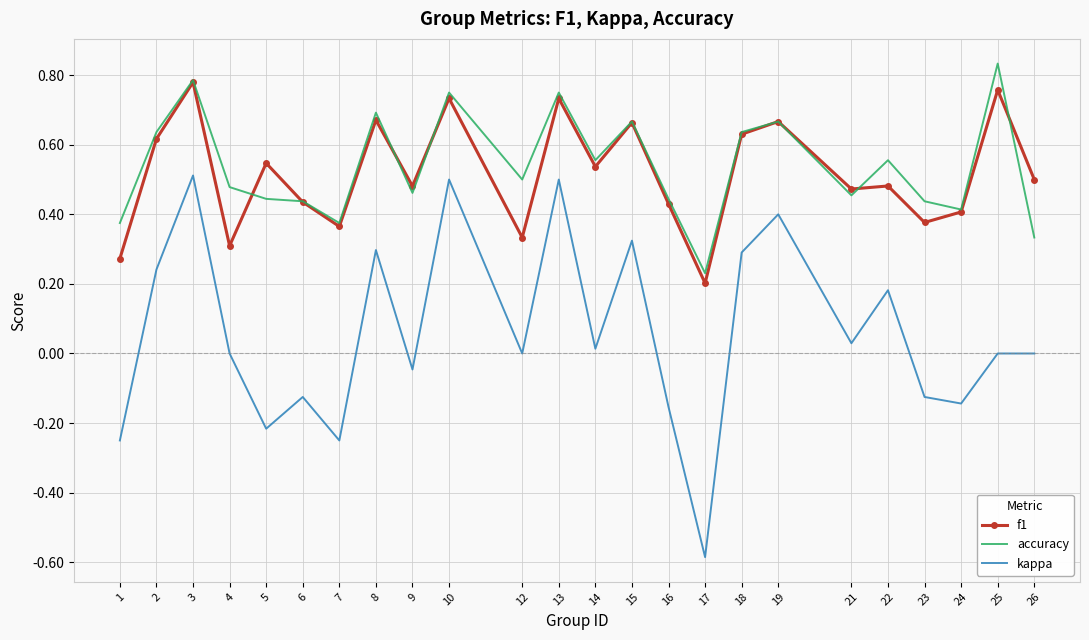

True or false: kappa has a value of -0.1 at 1.

False